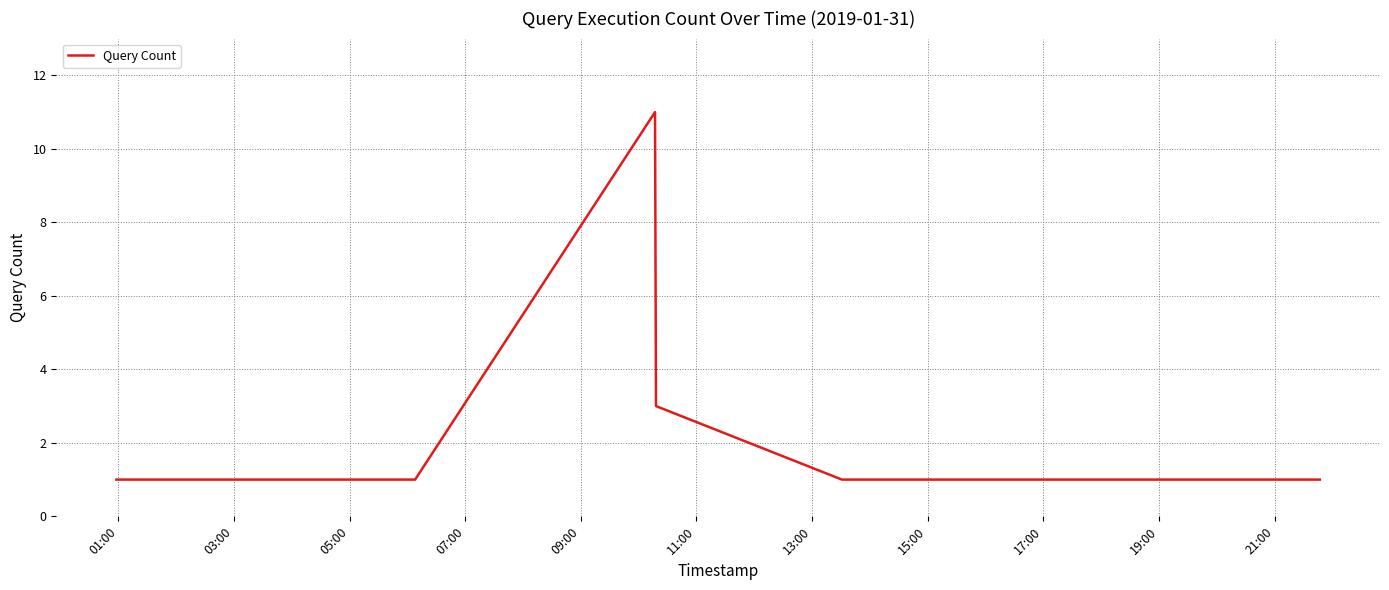

What is the maximum value shown in the chart?

11